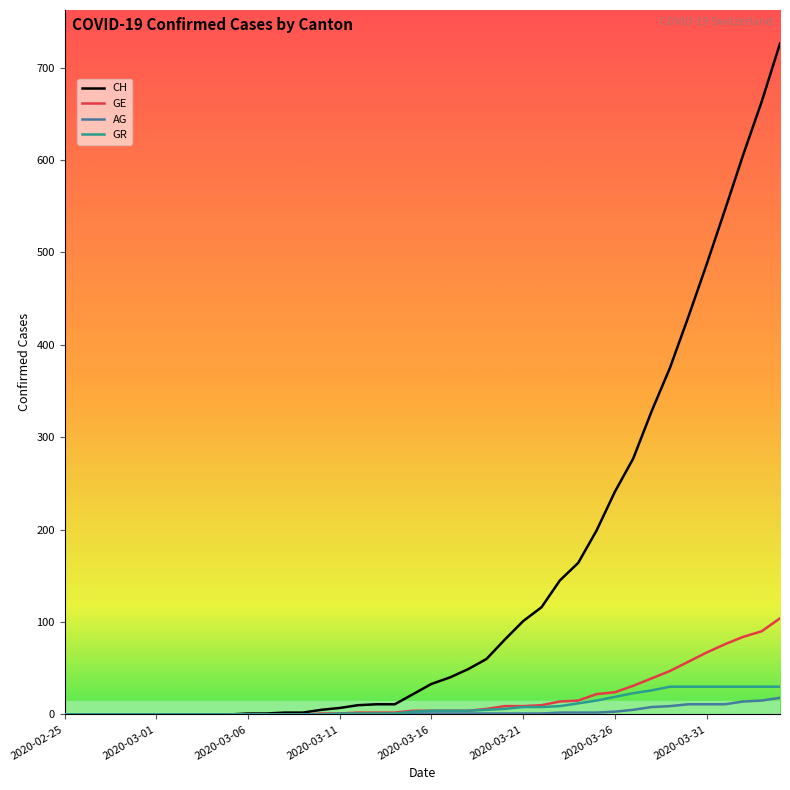

Which series has the largest range (max minus min)?

CH